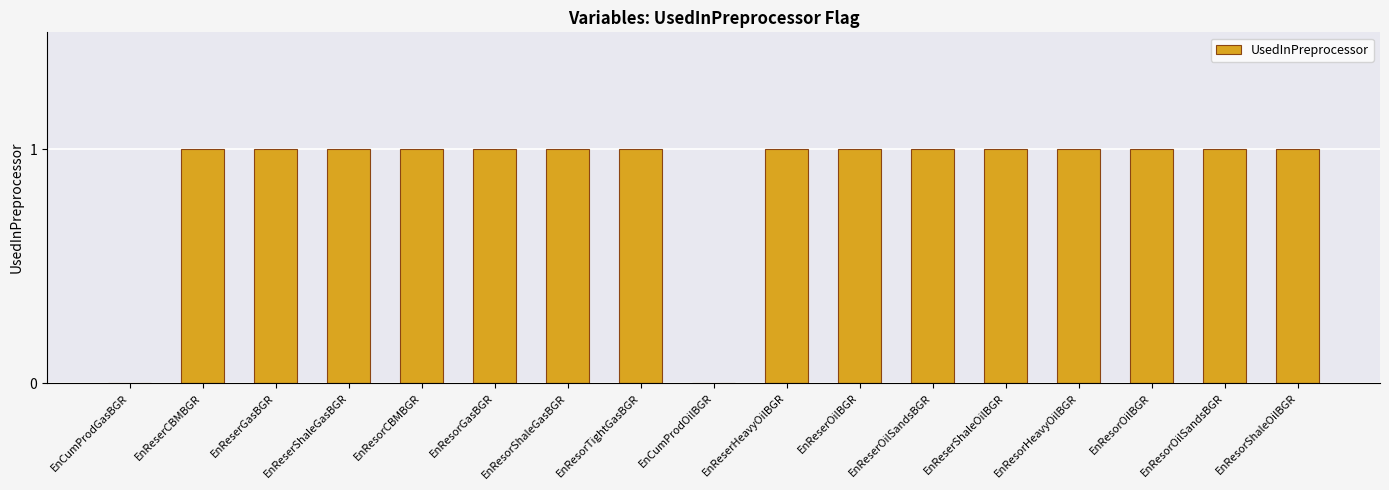

What is the sum of all values?

15